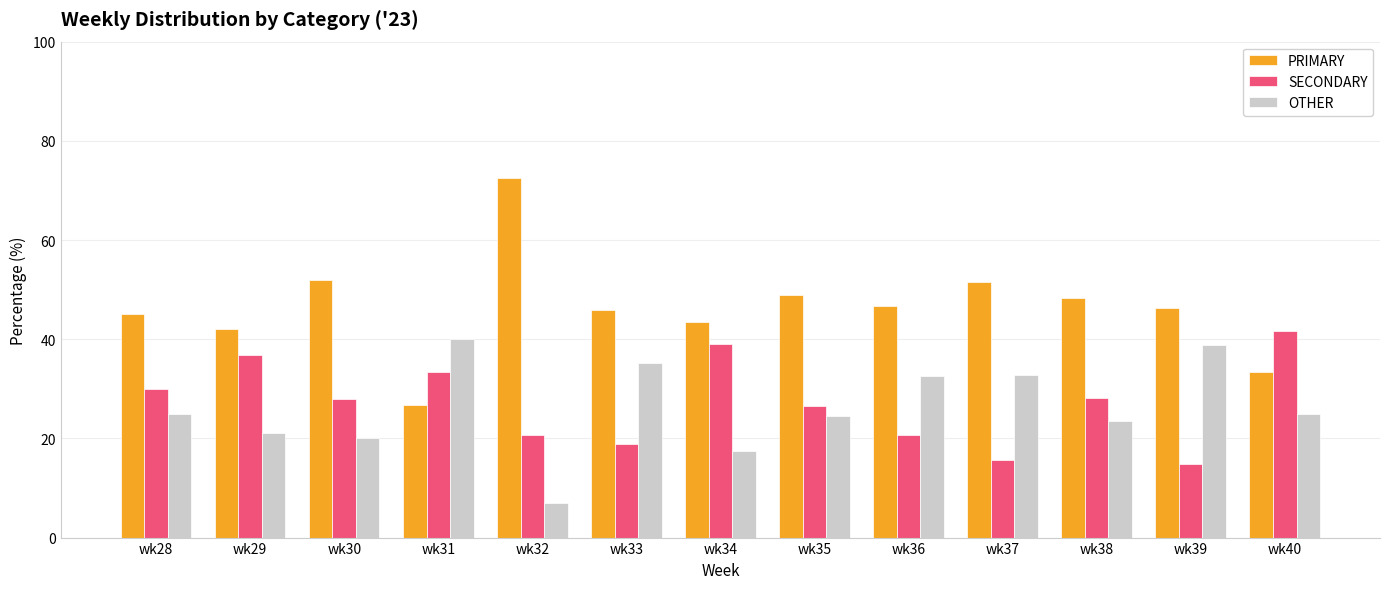

Which series has the largest total across all categories?

PRIMARY